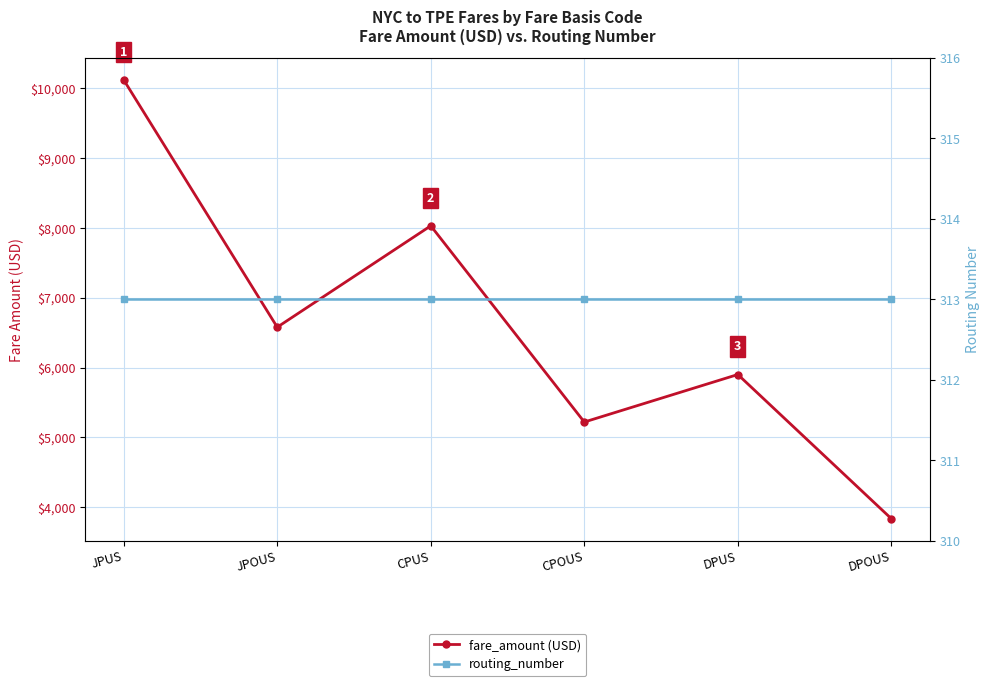

At which label does fare_amount (USD) reach its peak?

JPUS